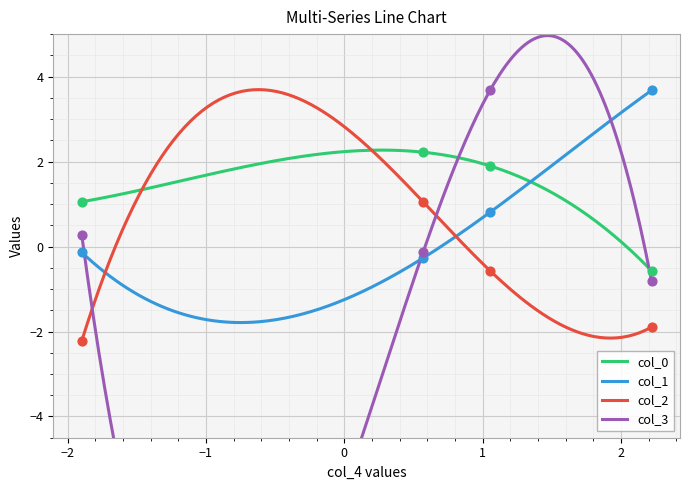

Which series contains the highest Y value?

col_1